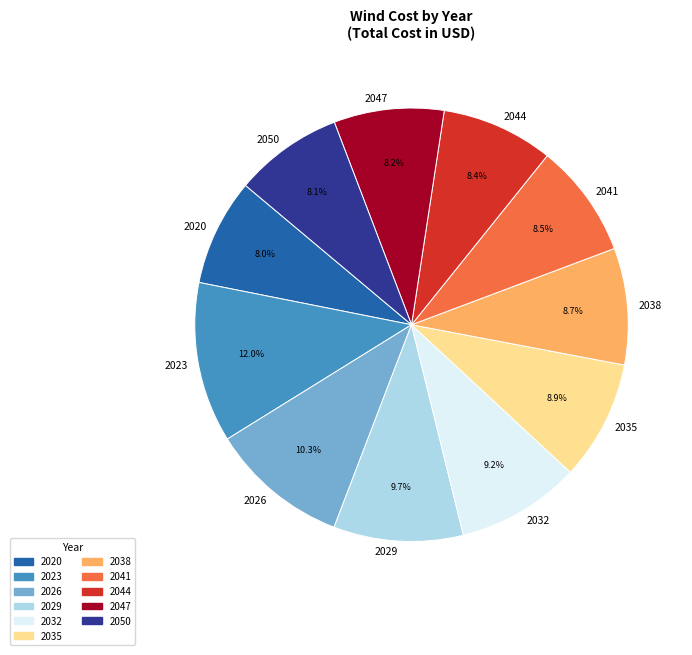

Approximately how many times larger is the value at 2029 compared to 2041?

1.1